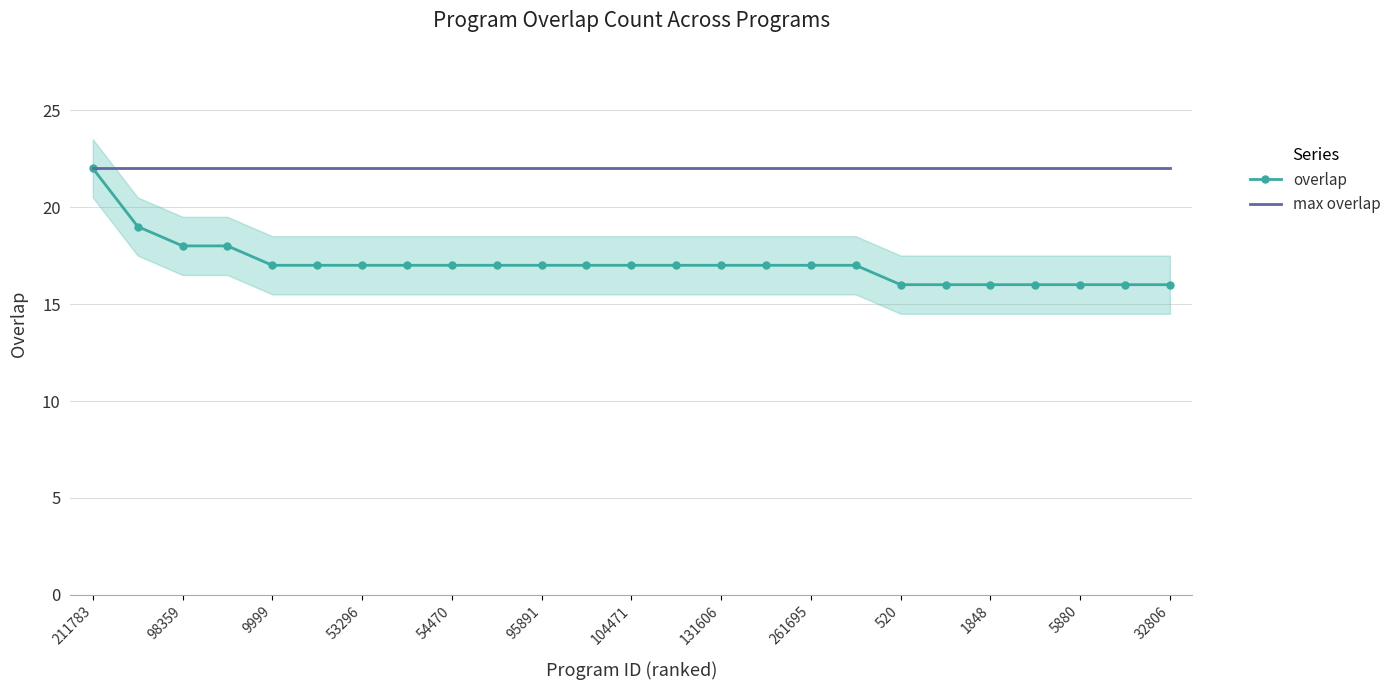

The value of max overlap at 1848 is 39. True or false?

False